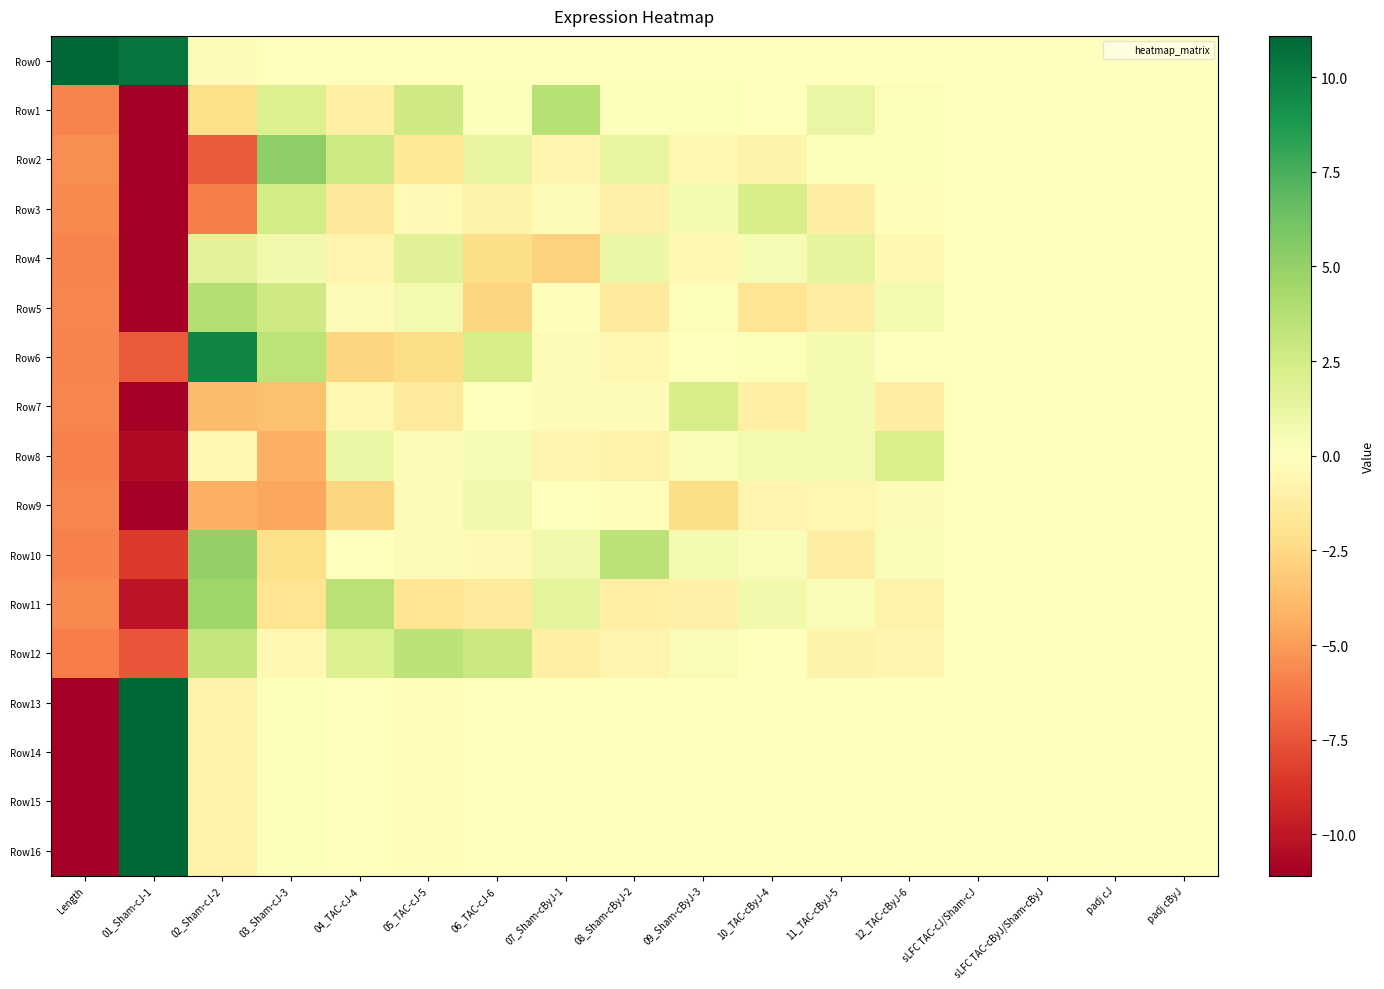

Reading left to right, extract all data points from this chart.

Row0: Length=140.9	01_Sham-cJ-1=10.4	02_Sham-cJ-2=-0.3	03_Sham-cJ-3=0.0	04_TAC-cJ-4=-0.0	05_TAC-cJ-5=-0.0	06_TAC-cJ-6=-0.0	07_Sham-cByJ-1=-0.0	08_Sham-cByJ-2=0.0	09_Sham-cByJ-3=-0.0	10_TAC-cByJ-4=-0.0	11_TAC-cByJ-5=0.0	12_TAC-cByJ-6=-0.0	sLFC TAC-cJ/Sham-cJ=-0.0	sLFC TAC-cByJ/Sham-cByJ=-0.0	padj cJ=0.0	padj cByJ=0.0
Row1: Length=-5.8	01_Sham-cJ-1=-11.9	02_Sham-cJ-2=-2.2	03_Sham-cJ-3=2.0	04_TAC-cJ-4=-1.1	05_TAC-cJ-5=2.6	06_TAC-cJ-6=0.1	07_Sham-cByJ-1=3.7	08_Sham-cByJ-2=0.2	09_Sham-cByJ-3=0.1	10_TAC-cByJ-4=-0.0	11_TAC-cByJ-5=1.2	12_TAC-cByJ-6=0.2	sLFC TAC-cJ/Sham-cJ=-0.0	sLFC TAC-cByJ/Sham-cByJ=-0.0	padj cJ=-0.0	padj cByJ=0.0
Row2: Length=-5.5	01_Sham-cJ-1=-17.6	02_Sham-cJ-2=-7.3	03_Sham-cJ-3=5.2	04_TAC-cJ-4=2.7	05_TAC-cJ-5=-1.7	06_TAC-cJ-6=1.2	07_Sham-cByJ-1=-0.6	08_Sham-cByJ-2=1.3	09_Sham-cByJ-3=-0.5	10_TAC-cByJ-4=-0.8	11_TAC-cByJ-5=0.1	12_TAC-cByJ-6=0.3	sLFC TAC-cJ/Sham-cJ=-0.0	sLFC TAC-cByJ/Sham-cByJ=-0.0	padj cJ=-0.0	padj cByJ=0.0
Row3: Length=-5.7	01_Sham-cJ-1=-15.5	02_Sham-cJ-2=-6.0	03_Sham-cJ-3=2.5	04_TAC-cJ-4=-1.6	05_TAC-cJ-5=-0.4	06_TAC-cJ-6=-0.8	07_Sham-cByJ-1=-0.2	08_Sham-cByJ-2=-1.0	09_Sham-cByJ-3=0.6	10_TAC-cByJ-4=2.3	11_TAC-cByJ-5=-1.2	12_TAC-cByJ-6=-0.1	sLFC TAC-cJ/Sham-cJ=-0.0	sLFC TAC-cByJ/Sham-cByJ=-0.0	padj cJ=-0.0	padj cByJ=0.0
Row4: Length=-5.9	01_Sham-cJ-1=-11.2	02_Sham-cJ-2=1.7	03_Sham-cJ-3=0.7	04_TAC-cJ-4=-0.7	05_TAC-cJ-5=1.8	06_TAC-cJ-6=-2.3	07_Sham-cByJ-1=-2.8	08_Sham-cByJ-2=1.1	09_Sham-cByJ-3=-0.5	10_TAC-cByJ-4=0.5	11_TAC-cByJ-5=1.4	12_TAC-cByJ-6=-0.5	sLFC TAC-cJ/Sham-cJ=0.0	sLFC TAC-cByJ/Sham-cByJ=0.0	padj cJ=0.0	padj cByJ=0.0
Row5: Length=-5.8	01_Sham-cJ-1=-11.0	02_Sham-cJ-2=3.9	03_Sham-cJ-3=2.7	04_TAC-cJ-4=-0.2	05_TAC-cJ-5=0.6	06_TAC-cJ-6=-2.6	07_Sham-cByJ-1=-0.1	08_Sham-cByJ-2=-1.4	09_Sham-cByJ-3=0.2	10_TAC-cByJ-4=-1.9	11_TAC-cByJ-5=-1.1	12_TAC-cByJ-6=0.6	sLFC TAC-cJ/Sham-cJ=0.0	sLFC TAC-cByJ/Sham-cByJ=0.0	padj cJ=0.0	padj cByJ=0.0
Row6: Length=-5.8	01_Sham-cJ-1=-7.3	02_Sham-cJ-2=9.6	03_Sham-cJ-3=3.4	04_TAC-cJ-4=-2.6	05_TAC-cJ-5=-2.3	06_TAC-cJ-6=2.3	07_Sham-cByJ-1=-0.2	08_Sham-cByJ-2=-0.5	09_Sham-cByJ-3=-0.0	10_TAC-cByJ-4=0.2	11_TAC-cByJ-5=0.6	12_TAC-cByJ-6=0.0	sLFC TAC-cJ/Sham-cJ=-0.0	sLFC TAC-cByJ/Sham-cByJ=0.0	padj cJ=0.0	padj cByJ=0.0
Row7: Length=-5.8	01_Sham-cJ-1=-13.5	02_Sham-cJ-2=-3.8	03_Sham-cJ-3=-3.6	04_TAC-cJ-4=-0.6	05_TAC-cJ-5=-1.4	06_TAC-cJ-6=0.1	07_Sham-cByJ-1=-0.2	08_Sham-cByJ-2=-0.3	09_Sham-cByJ-3=2.3	10_TAC-cByJ-4=-1.1	11_TAC-cByJ-5=0.6	12_TAC-cByJ-6=-1.1	sLFC TAC-cJ/Sham-cJ=-0.0	sLFC TAC-cByJ/Sham-cByJ=-0.0	padj cJ=0.0	padj cByJ=0.0
Row8: Length=-5.9	01_Sham-cJ-1=-10.5	02_Sham-cJ-2=-0.5	03_Sham-cJ-3=-4.3	04_TAC-cJ-4=1.1	05_TAC-cJ-5=-0.2	06_TAC-cJ-6=0.5	07_Sham-cByJ-1=-0.7	08_Sham-cByJ-2=-0.9	09_Sham-cByJ-3=0.4	10_TAC-cByJ-4=0.5	11_TAC-cByJ-5=0.7	12_TAC-cByJ-6=2.2	sLFC TAC-cJ/Sham-cJ=-0.0	sLFC TAC-cByJ/Sham-cByJ=0.0	padj cJ=0.0	padj cByJ=0.0
Row9: Length=-5.7	01_Sham-cJ-1=-13.2	02_Sham-cJ-2=-4.3	03_Sham-cJ-3=-4.6	04_TAC-cJ-4=-2.6	05_TAC-cJ-5=-0.2	06_TAC-cJ-6=0.8	07_Sham-cByJ-1=-0.0	08_Sham-cByJ-2=-0.1	09_Sham-cByJ-3=-2.3	10_TAC-cByJ-4=-0.7	11_TAC-cByJ-5=-0.5	12_TAC-cByJ-6=-0.3	sLFC TAC-cJ/Sham-cJ=0.0	sLFC TAC-cByJ/Sham-cByJ=0.0	padj cJ=0.0	padj cByJ=0.0
Row10: Length=-5.9	01_Sham-cJ-1=-8.4	02_Sham-cJ-2=5.1	03_Sham-cJ-3=-2.2	04_TAC-cJ-4=-0.1	05_TAC-cJ-5=-0.2	06_TAC-cJ-6=-0.4	07_Sham-cByJ-1=0.9	08_Sham-cByJ-2=3.5	09_Sham-cByJ-3=0.6	10_TAC-cByJ-4=0.3	11_TAC-cByJ-5=-1.2	12_TAC-cByJ-6=0.3	sLFC TAC-cJ/Sham-cJ=0.0	sLFC TAC-cByJ/Sham-cByJ=-0.0	padj cJ=-0.0	padj cByJ=0.0
Row11: Length=-5.7	01_Sham-cJ-1=-10.1	02_Sham-cJ-2=4.6	03_Sham-cJ-3=-1.9	04_TAC-cJ-4=3.6	05_TAC-cJ-5=-1.7	06_TAC-cJ-6=-1.4	07_Sham-cByJ-1=1.5	08_Sham-cByJ-2=-1.0	09_Sham-cByJ-3=-1.0	10_TAC-cByJ-4=0.8	11_TAC-cByJ-5=0.3	12_TAC-cByJ-6=-0.9	sLFC TAC-cJ/Sham-cJ=0.0	sLFC TAC-cByJ/Sham-cByJ=-0.0	padj cJ=-0.0	padj cByJ=0.0
Row12: Length=-6.1	01_Sham-cJ-1=-7.5	02_Sham-cJ-2=3.0	03_Sham-cJ-3=-0.4	04_TAC-cJ-4=2.1	05_TAC-cJ-5=3.5	06_TAC-cJ-6=2.8	07_Sham-cByJ-1=-1.1	08_Sham-cByJ-2=-0.7	09_Sham-cByJ-3=0.3	10_TAC-cByJ-4=0.1	11_TAC-cByJ-5=-0.8	12_TAC-cByJ-6=-0.7	sLFC TAC-cJ/Sham-cJ=-0.0	sLFC TAC-cByJ/Sham-cByJ=-0.0	padj cJ=-0.0	padj cByJ=0.0
Row13: Length=-17.8	01_Sham-cJ-1=31.8	02_Sham-cJ-2=-0.9	03_Sham-cJ-3=0.2	04_TAC-cJ-4=0.0	05_TAC-cJ-5=-0.1	06_TAC-cJ-6=-0.1	07_Sham-cByJ-1=-0.0	08_Sham-cByJ-2=0.0	09_Sham-cByJ-3=-0.0	10_TAC-cByJ-4=-0.0	11_TAC-cByJ-5=0.0	12_TAC-cByJ-6=-0.0	sLFC TAC-cJ/Sham-cJ=-0.0	sLFC TAC-cByJ/Sham-cByJ=-0.0	padj cJ=-0.0	padj cByJ=0.0
Row14: Length=-17.8	01_Sham-cJ-1=31.8	02_Sham-cJ-2=-0.9	03_Sham-cJ-3=0.2	04_TAC-cJ-4=0.0	05_TAC-cJ-5=-0.1	06_TAC-cJ-6=-0.1	07_Sham-cByJ-1=-0.0	08_Sham-cByJ-2=0.0	09_Sham-cByJ-3=-0.0	10_TAC-cByJ-4=-0.0	11_TAC-cByJ-5=-0.0	12_TAC-cByJ-6=-0.0	sLFC TAC-cJ/Sham-cJ=-0.0	sLFC TAC-cByJ/Sham-cByJ=-0.0	padj cJ=0.0	padj cByJ=0.0
Row15: Length=-17.8	01_Sham-cJ-1=31.8	02_Sham-cJ-2=-0.9	03_Sham-cJ-3=0.2	04_TAC-cJ-4=0.0	05_TAC-cJ-5=-0.1	06_TAC-cJ-6=-0.1	07_Sham-cByJ-1=-0.0	08_Sham-cByJ-2=0.0	09_Sham-cByJ-3=-0.0	10_TAC-cByJ-4=-0.0	11_TAC-cByJ-5=0.0	12_TAC-cByJ-6=-0.0	sLFC TAC-cJ/Sham-cJ=0.0	sLFC TAC-cByJ/Sham-cByJ=-0.0	padj cJ=-0.0	padj cByJ=0.0
Row16: Length=-17.8	01_Sham-cJ-1=31.8	02_Sham-cJ-2=-0.9	03_Sham-cJ-3=0.2	04_TAC-cJ-4=0.0	05_TAC-cJ-5=-0.1	06_TAC-cJ-6=-0.1	07_Sham-cByJ-1=-0.0	08_Sham-cByJ-2=0.0	09_Sham-cByJ-3=-0.0	10_TAC-cByJ-4=-0.0	11_TAC-cByJ-5=-0.0	12_TAC-cByJ-6=-0.0	sLFC TAC-cJ/Sham-cJ=0.0	sLFC TAC-cByJ/Sham-cByJ=0.0	padj cJ=-0.0	padj cByJ=0.0